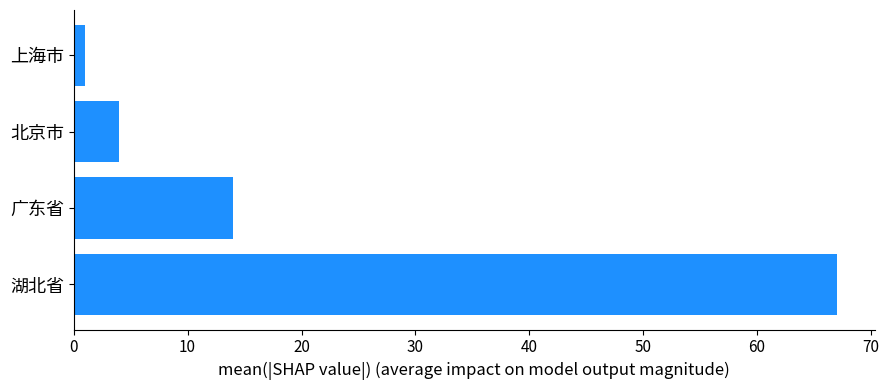

Count the number of data series in this chart.

1